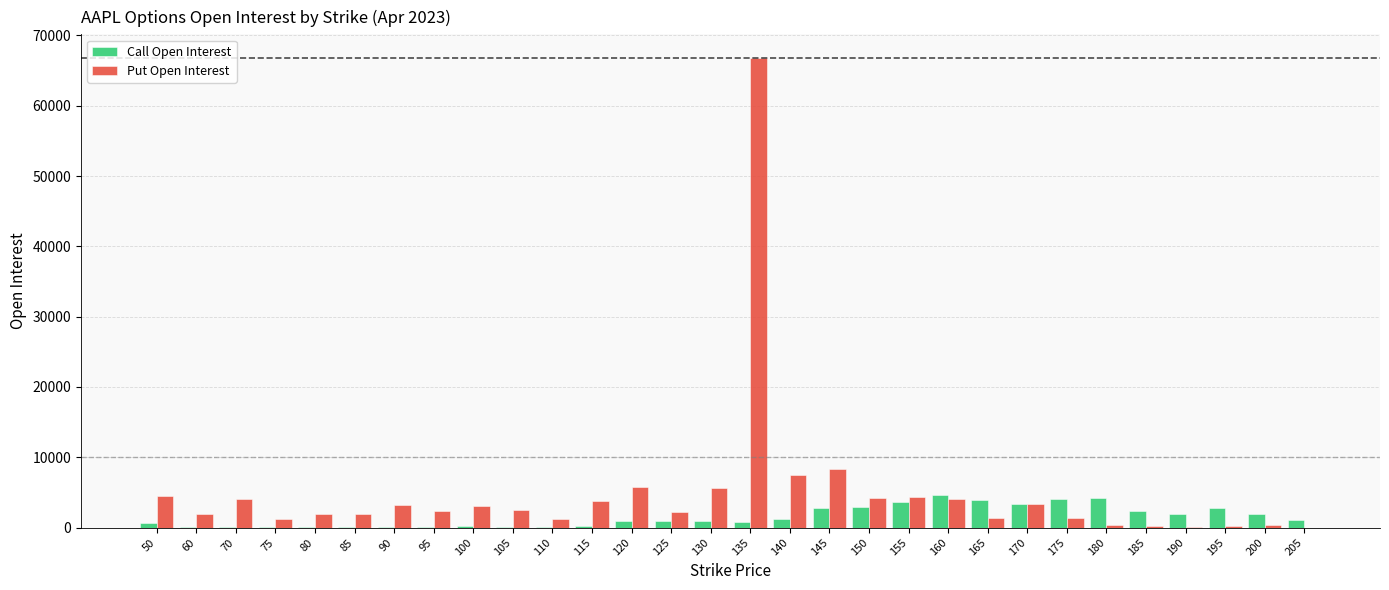

What is the sum of all Put Open Interest values?

148155